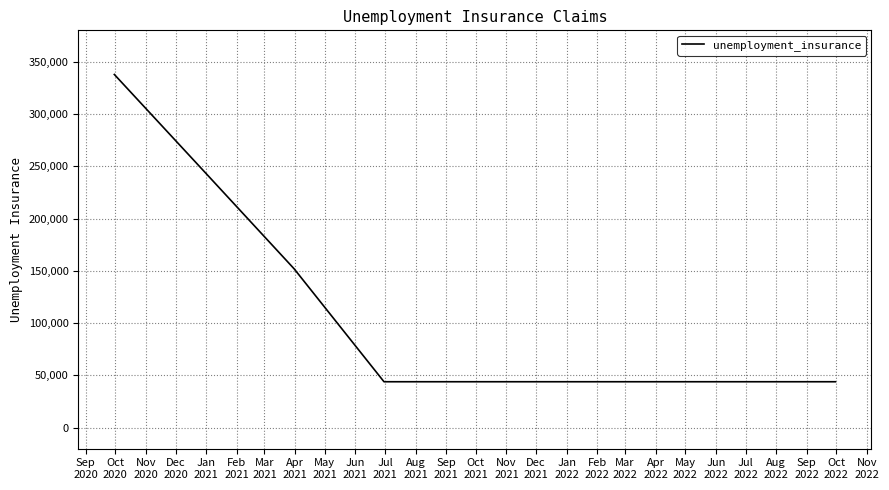

Does the chart display data point markers on the line(s)?

No